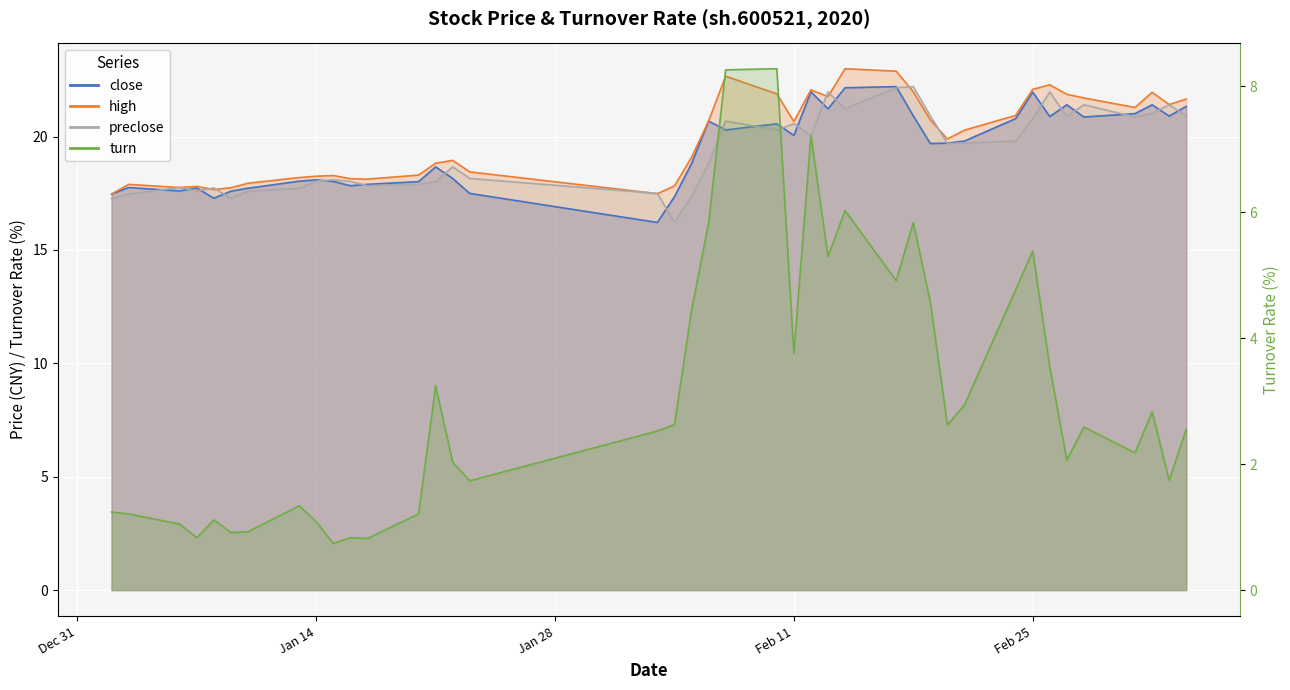

At which label does turn reach its peak?

2020-02-10